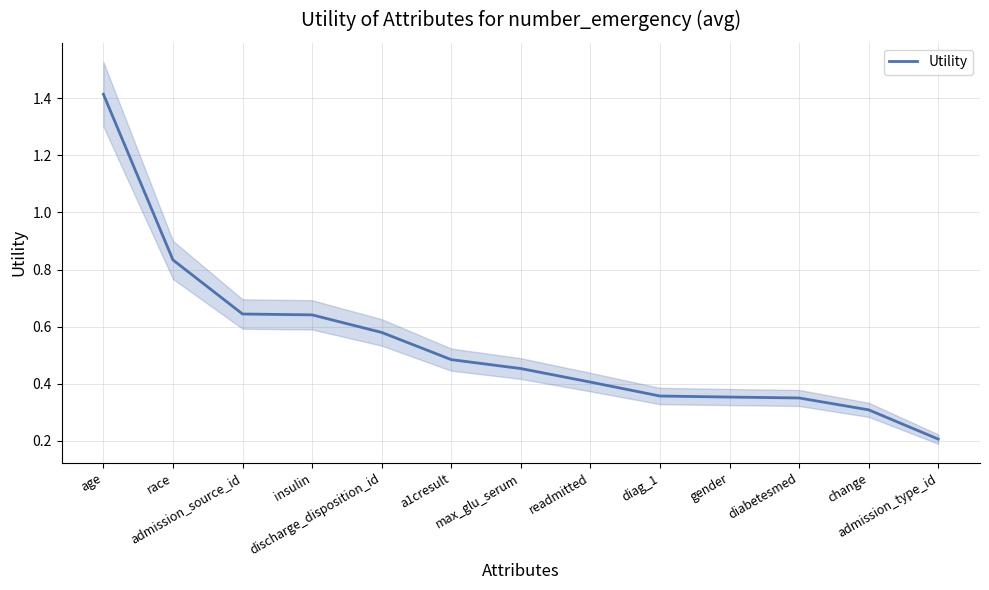

What is the difference between the maximum and second lowest values?

1.1